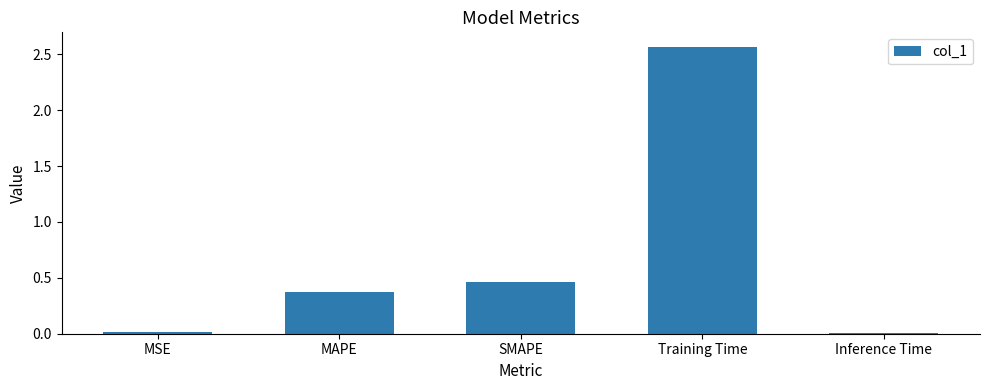

What is the sum of all values?

3.4